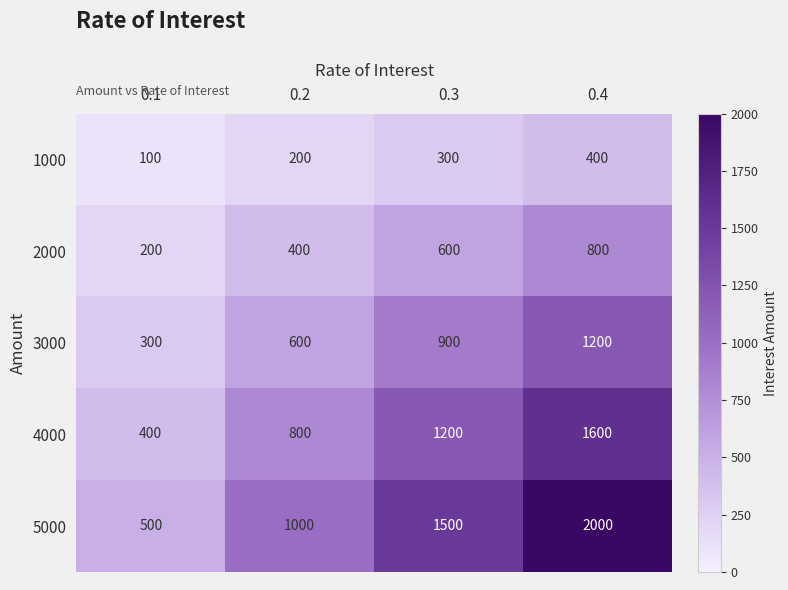

Rank the series by their average value, from highest to lowest.

5000, 4000, 3000, 2000, 1000